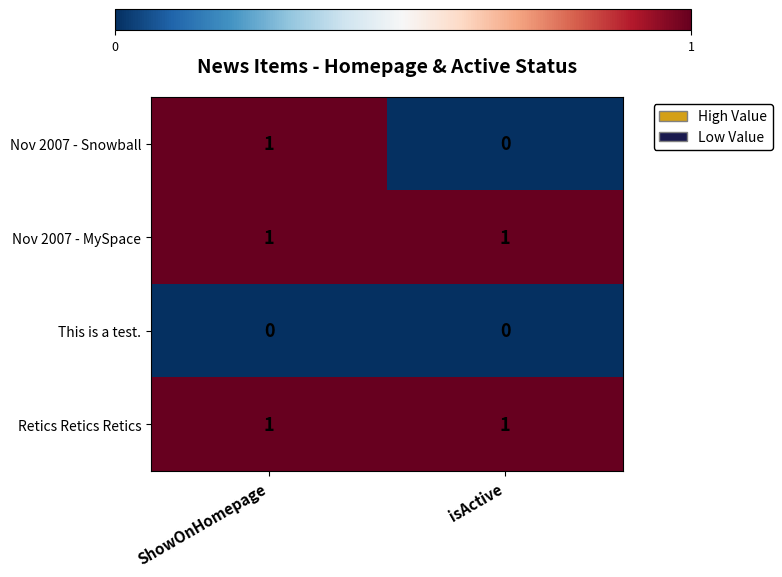

What is the total value across all series at ShowOnHomepage?

3